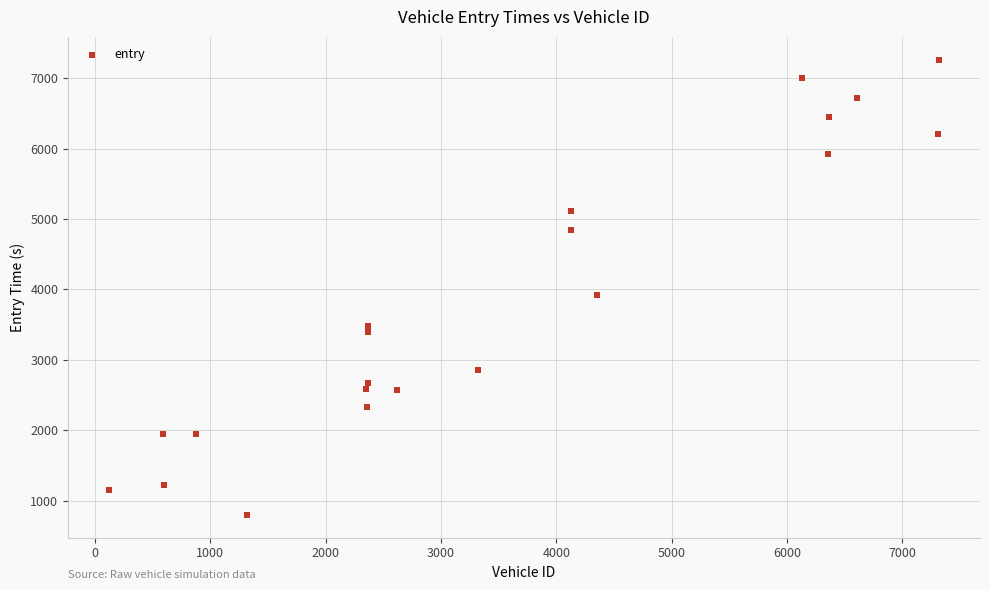

What Y value in the scatter plot is closest to 4030?

3924.8